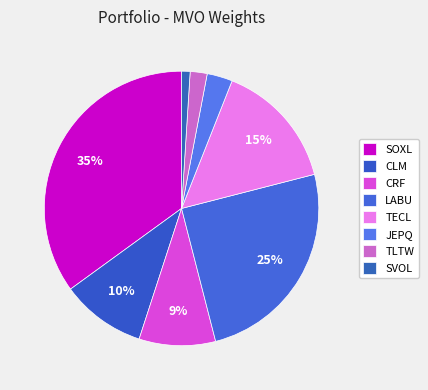

Is it true that CRF is 9% of the pie?

True